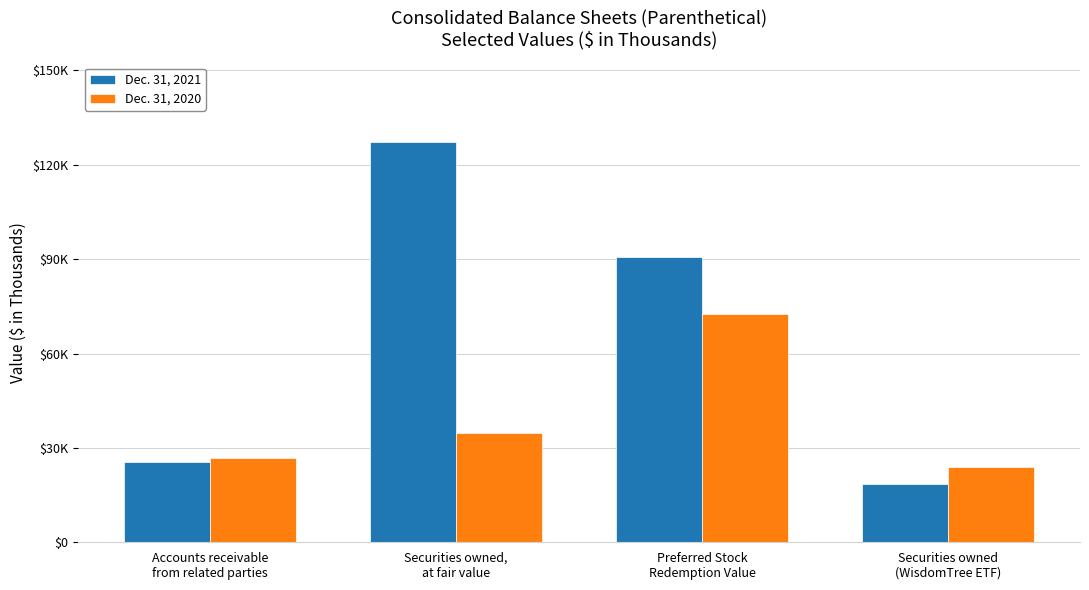

What is the spread (max minus min) of values at Accounts receivable
from related parties?

1256